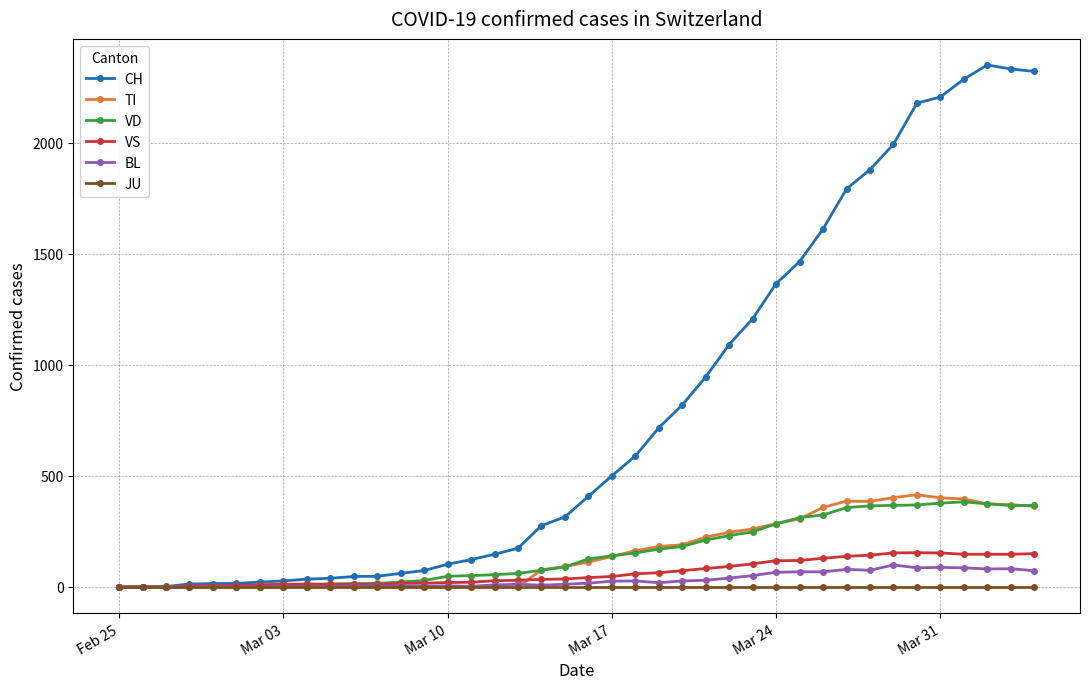

At how many categories does at least one series exceed 1158?

13